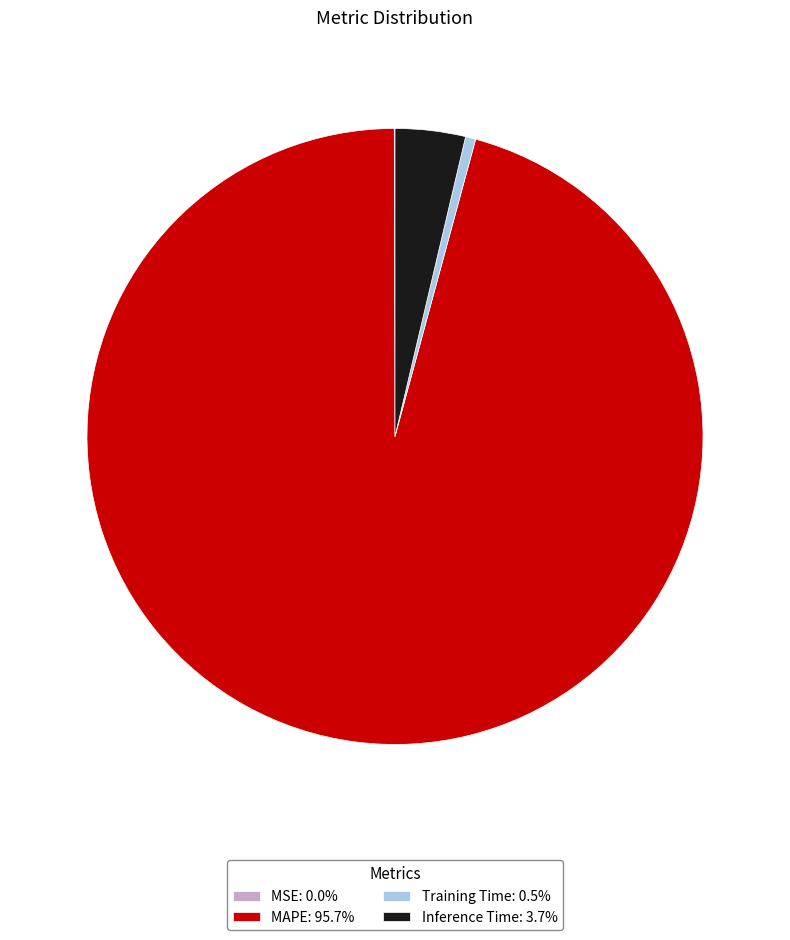

Do MAPE and Inference Time together represent more than half of the pie?

Yes